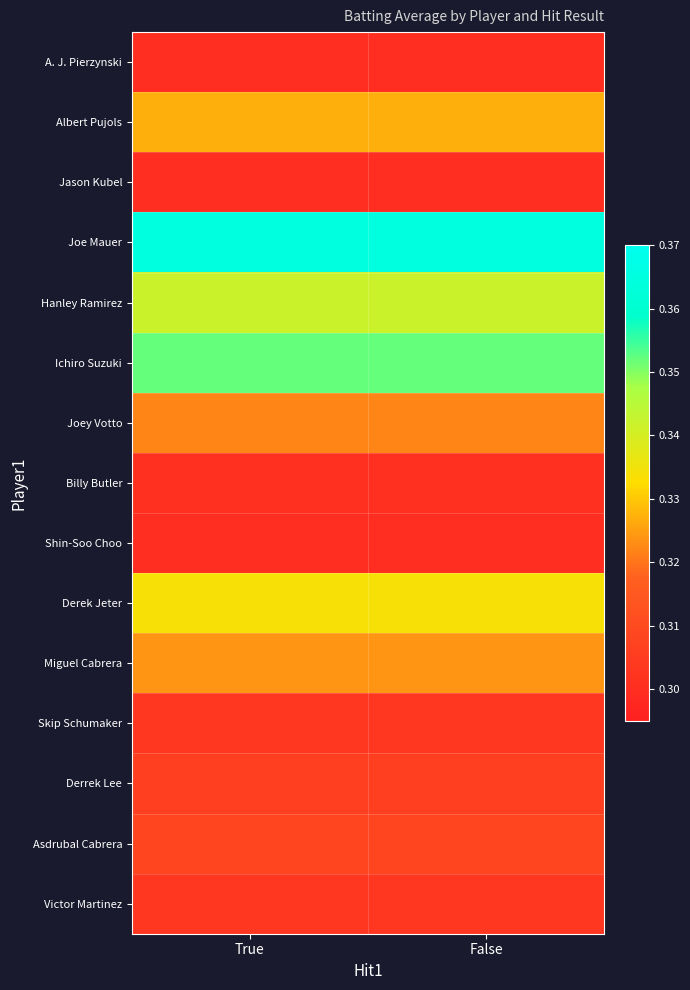

At which category is the sum across all series the highest?

True